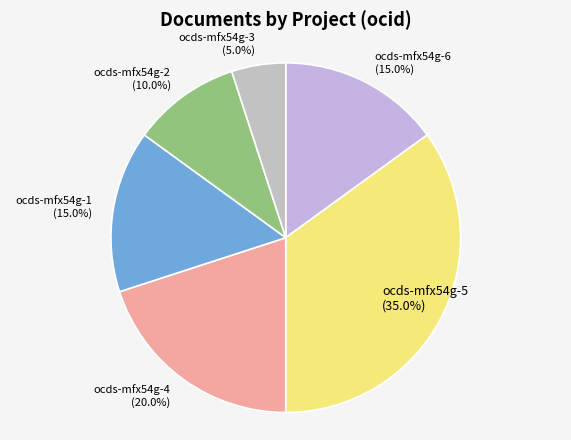

Is ocds-mfx54g-3 the majority of the pie?

No